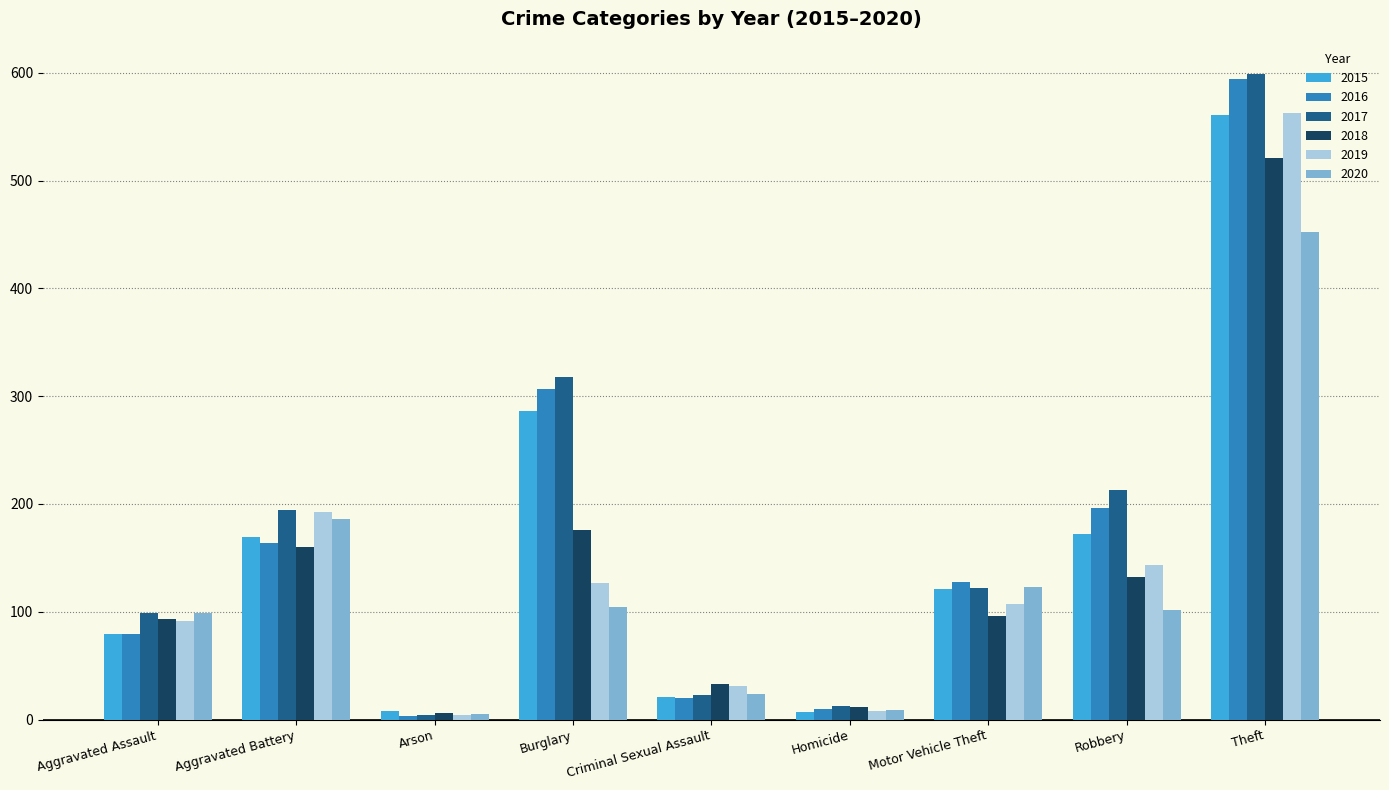

Is the value of 2015 at Aggravated Battery greater than the value of 2016 at Burglary?

No